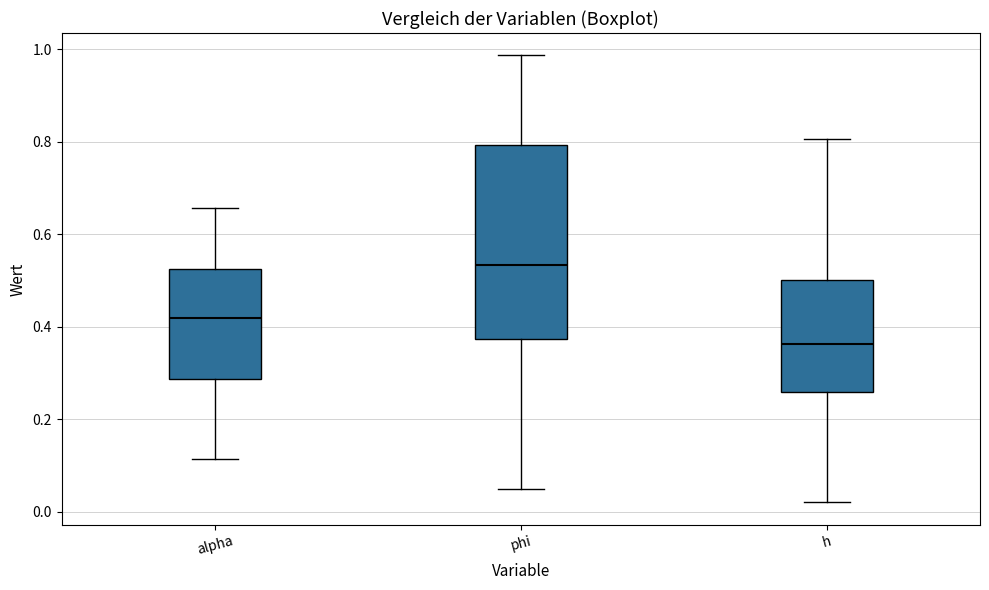

Where does the upper whisker of the box for h end on the y-axis? The values are not printed on the chart, so give them approximately, as read against the axis.

0.80